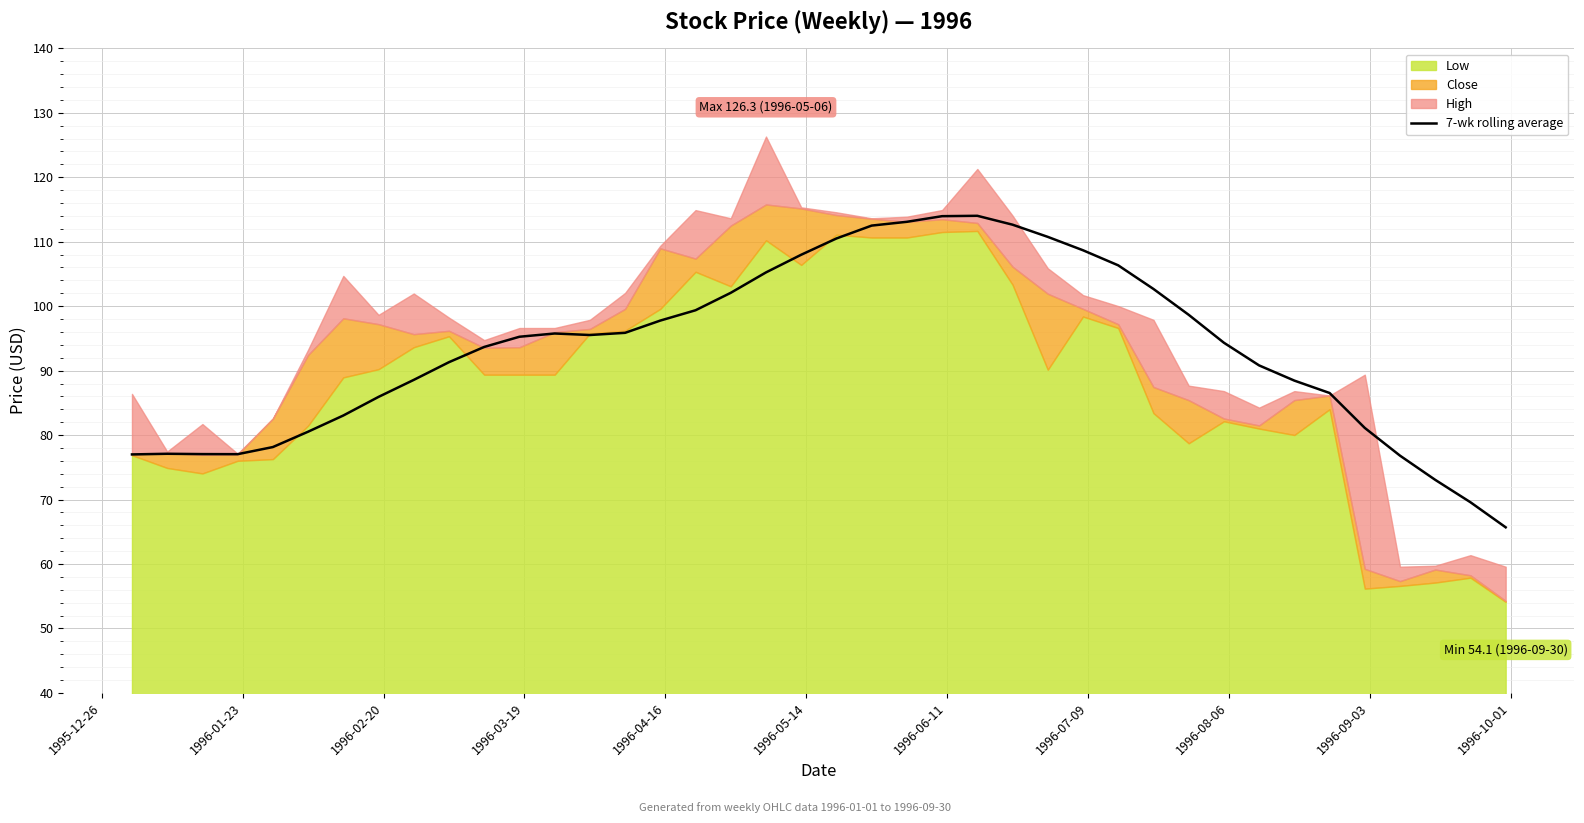

Reading left to right, extract all data points from this chart.

77.0	77.1	77.0	77.0	78.1	80.5	83.0	85.9	88.6	91.3	93.7	95.3	95.8	95.5	95.9	97.8	99.4	102.1	105.2	108.0	110.5	112.5	113.1	114.0	114.0	112.6	110.8	108.7	106.3	102.7	98.7	94.3	90.8	88.5	86.5	81.1	76.8	73.1	69.6	65.7